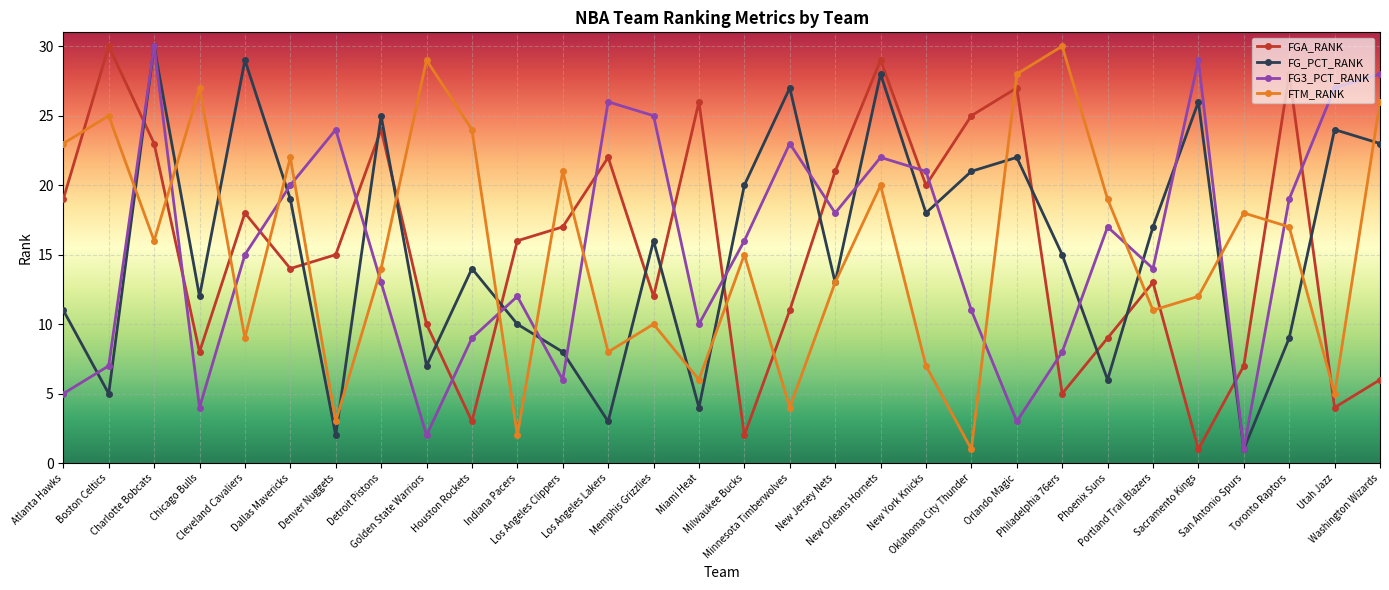

Where is the first local maximum for FG_PCT_RANK?

Charlotte Bobcats